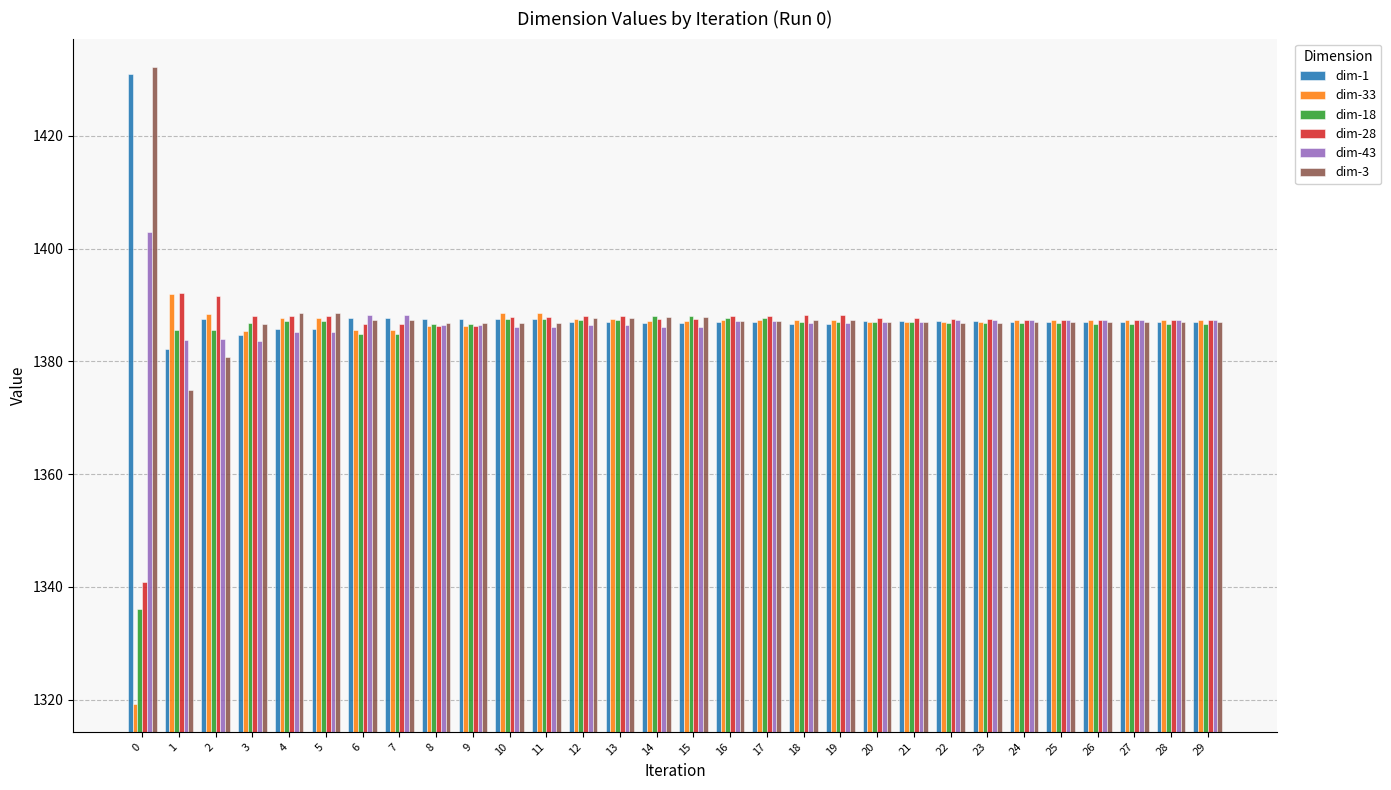

What is the sum of the dim-3 values at 5 and 19?

2775.9